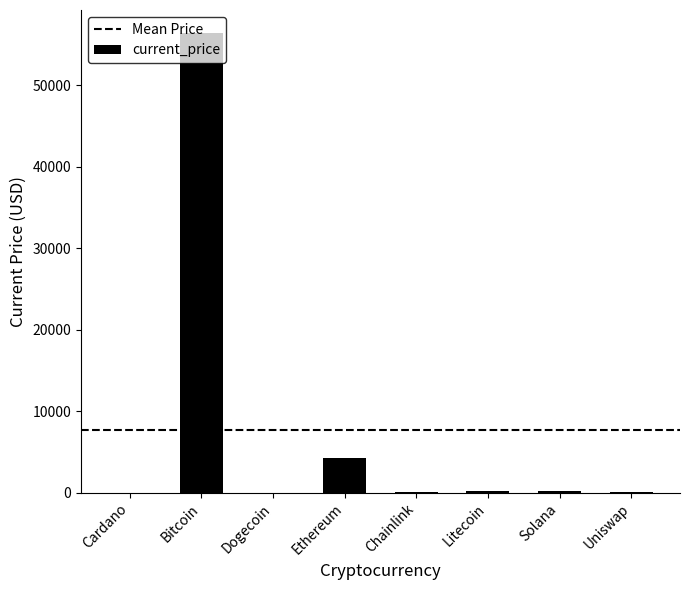

Where is the data nearest to the value 28210?

Ethereum